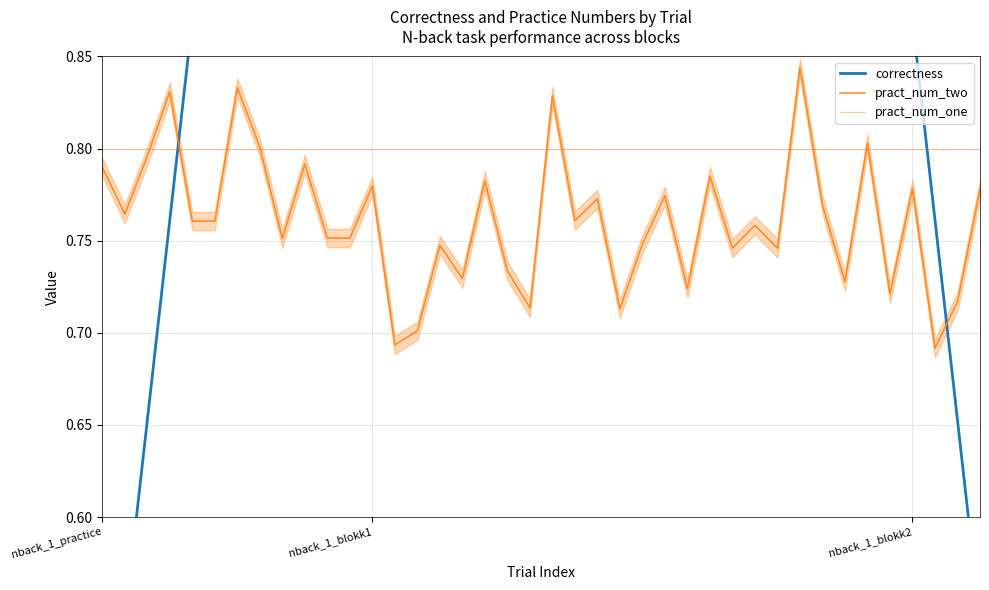

Between which two adjacent categories do pract_num_two and correctness first intersect?

3 and 4